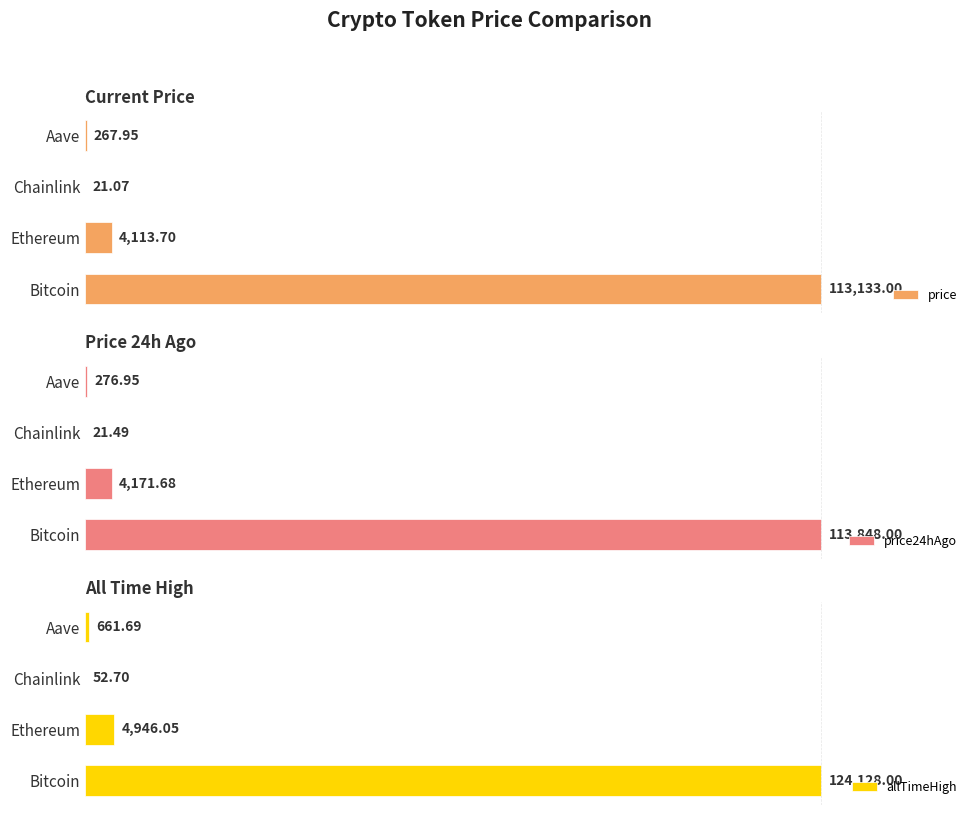

What are all the series names shown in the legend?

price, price24hAgo, allTimeHigh